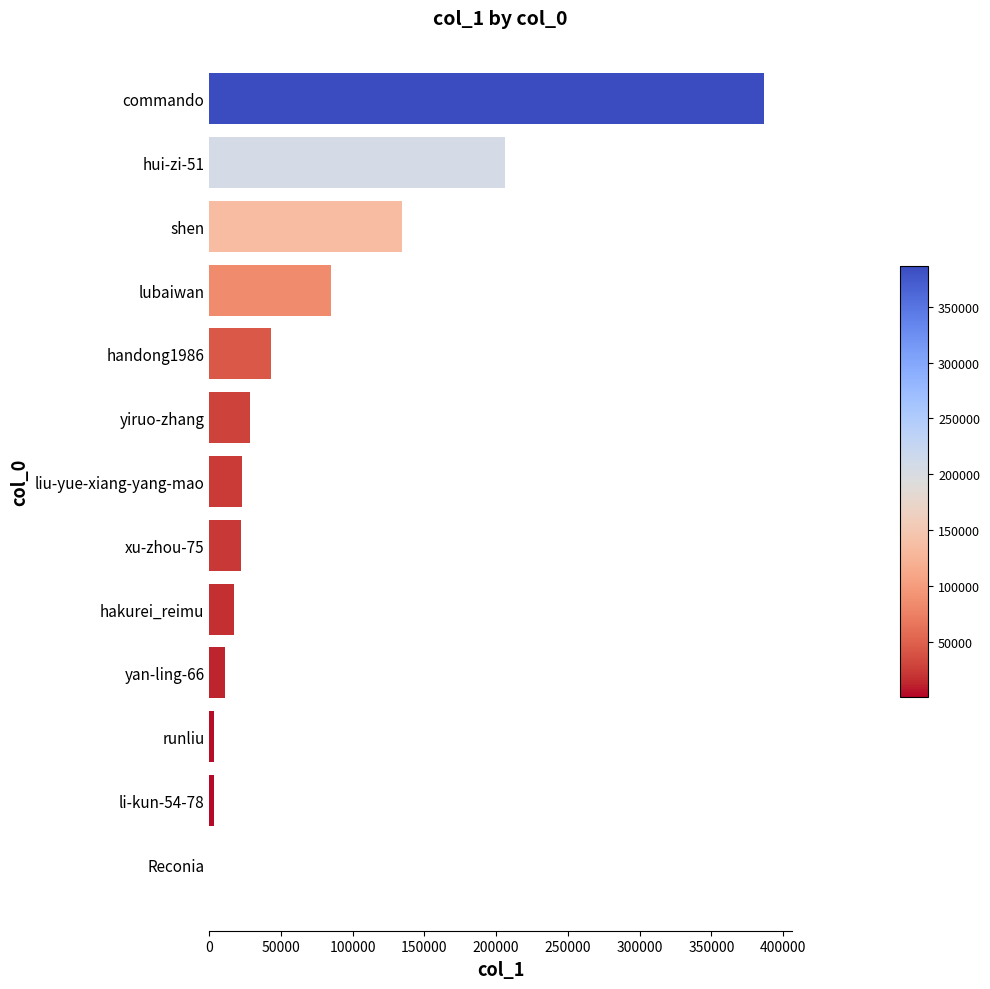

Which category has the highest value across all series?

commando